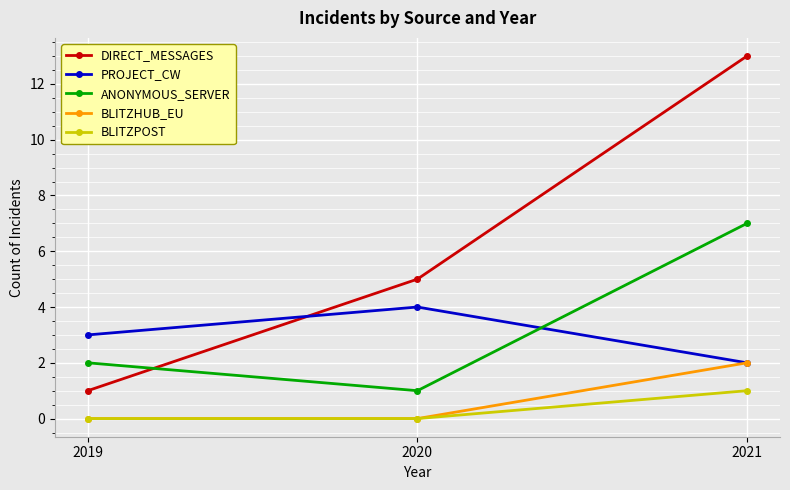

Rank the series by their maximum value, from highest to lowest.

DIRECT_MESSAGES, ANONYMOUS_SERVER, PROJECT_CW, BLITZHUB_EU, BLITZPOST